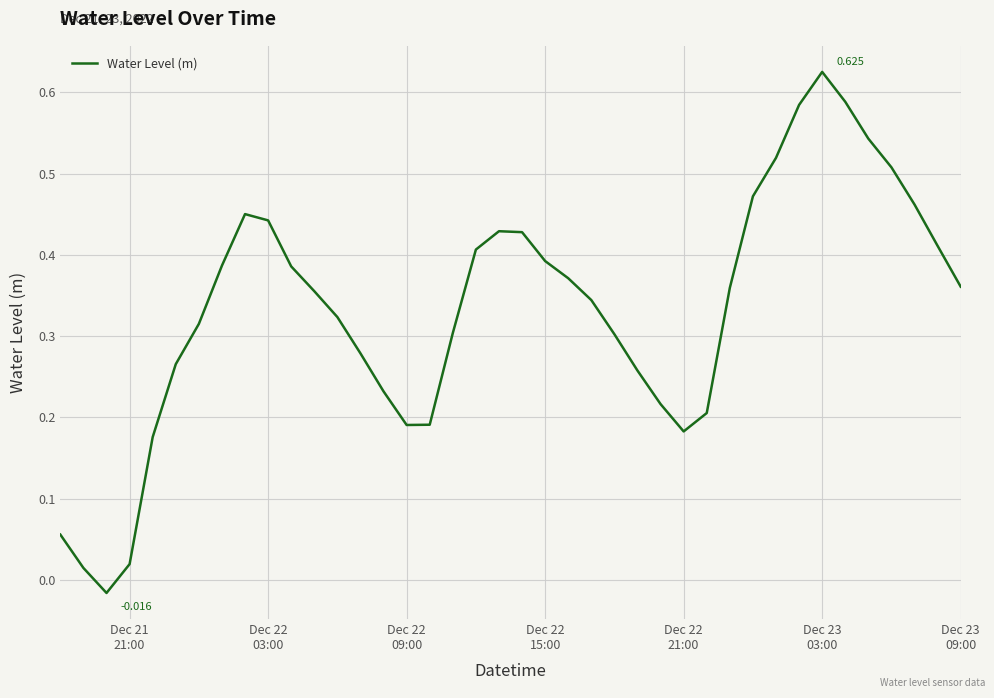

How many lines are shown in the chart?

1